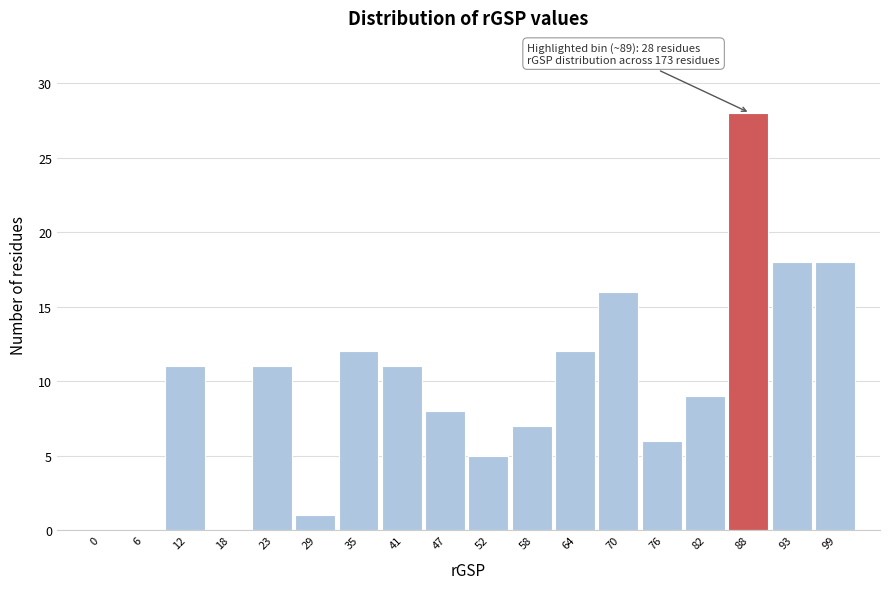

Reading right to left, extract all data points from this chart.

99=18	93=18	88=28	82=9	76=6	70=16	64=12	58=7	52=5	47=8	41=11	35=12	29=1	23=11	18=0	12=11	6=0	0=0